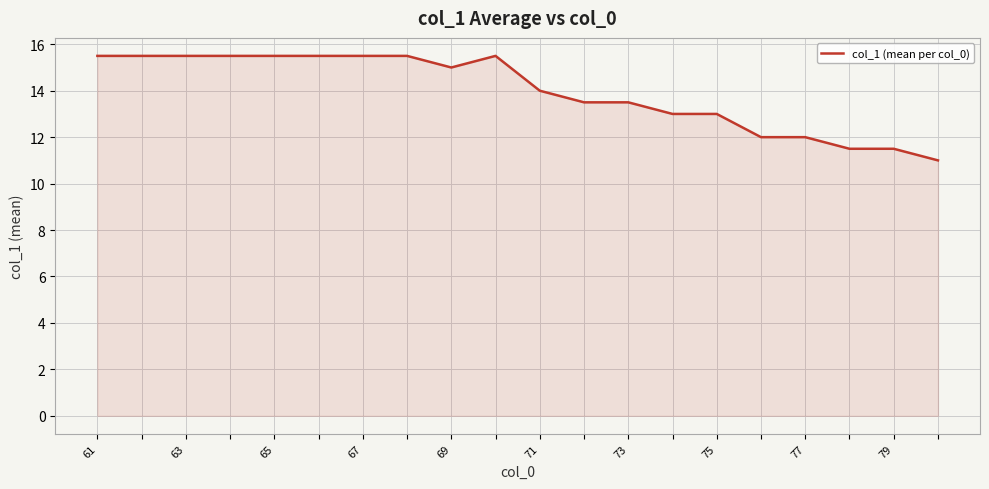

What is the difference between the maximum and minimum values?

4.5